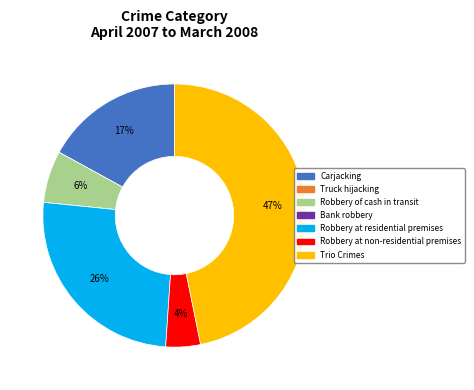

Is there a majority slice in this chart?

No